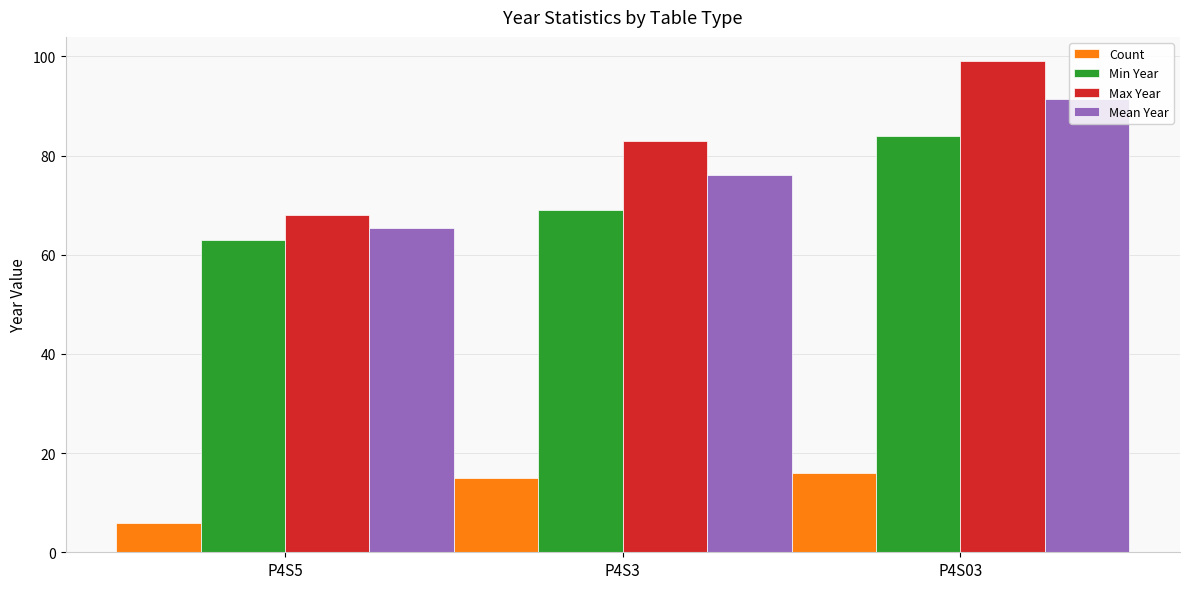

Which series has the largest total across all categories?

Max Year